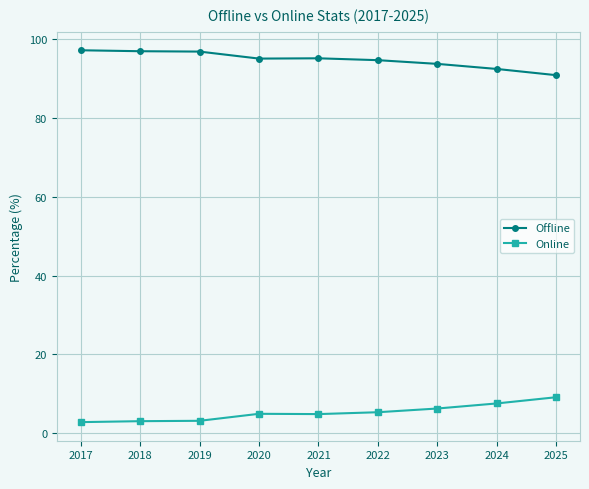

What is the total value across all series at 2020?

100.0